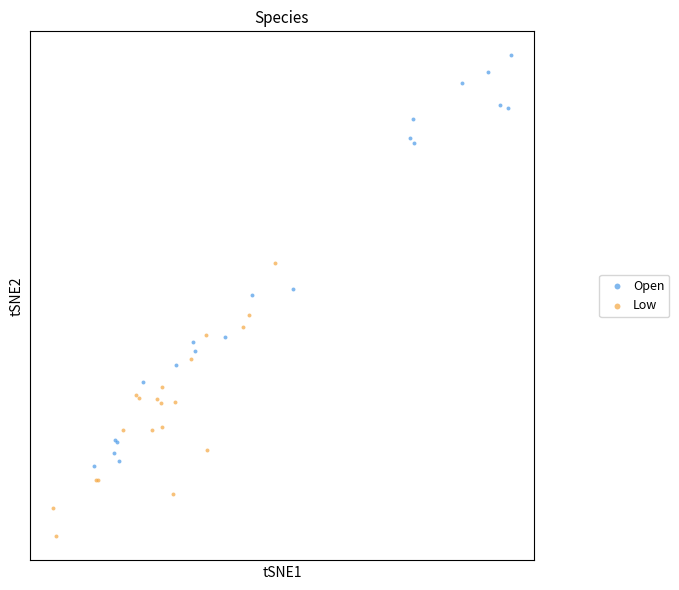

What are all the series names shown in the legend?

Open, Low